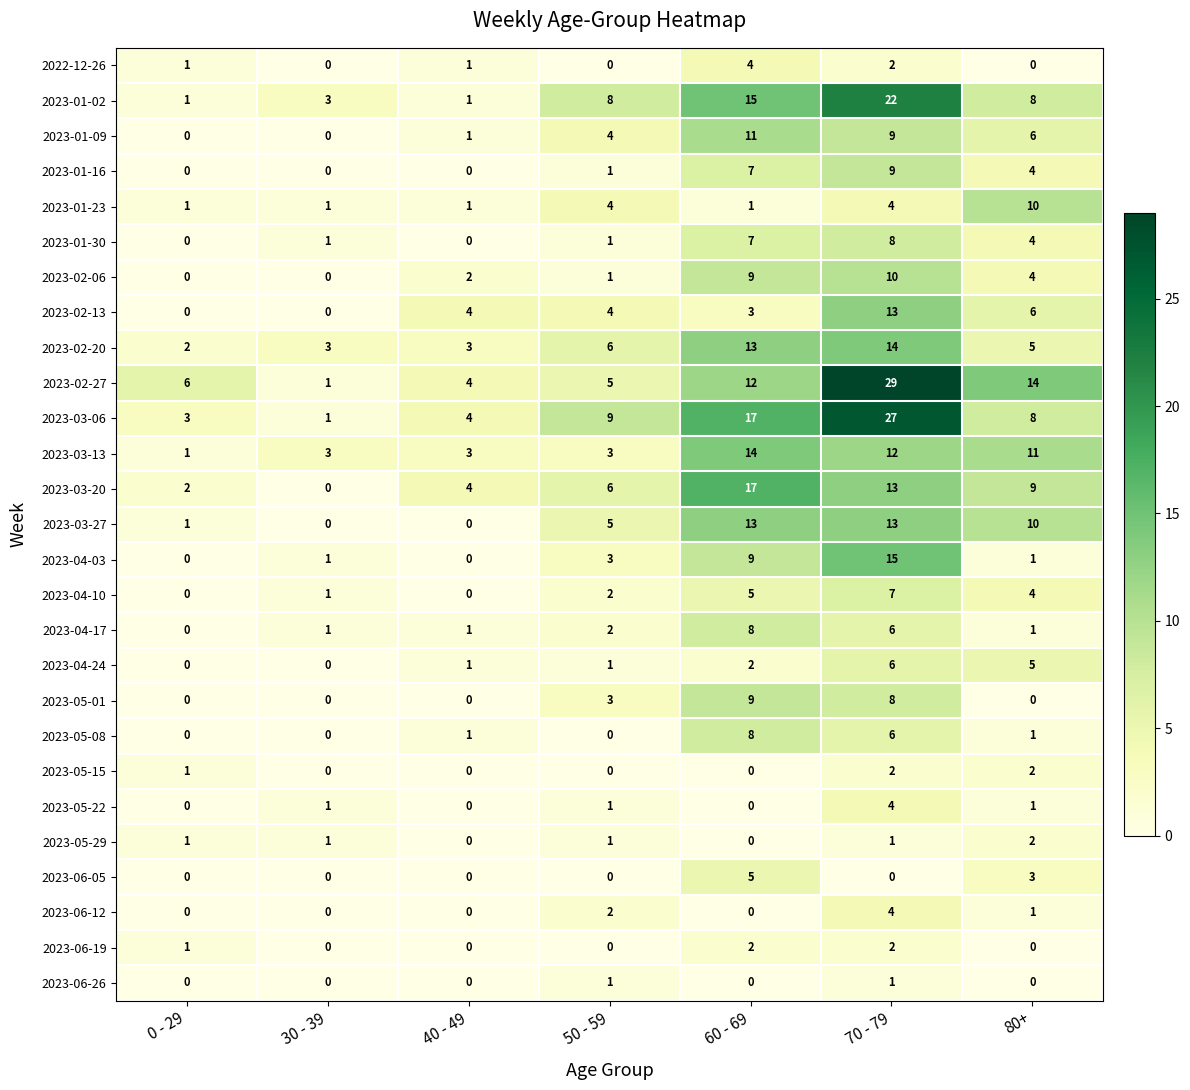

What is the total value across all series at 30 - 39?

18